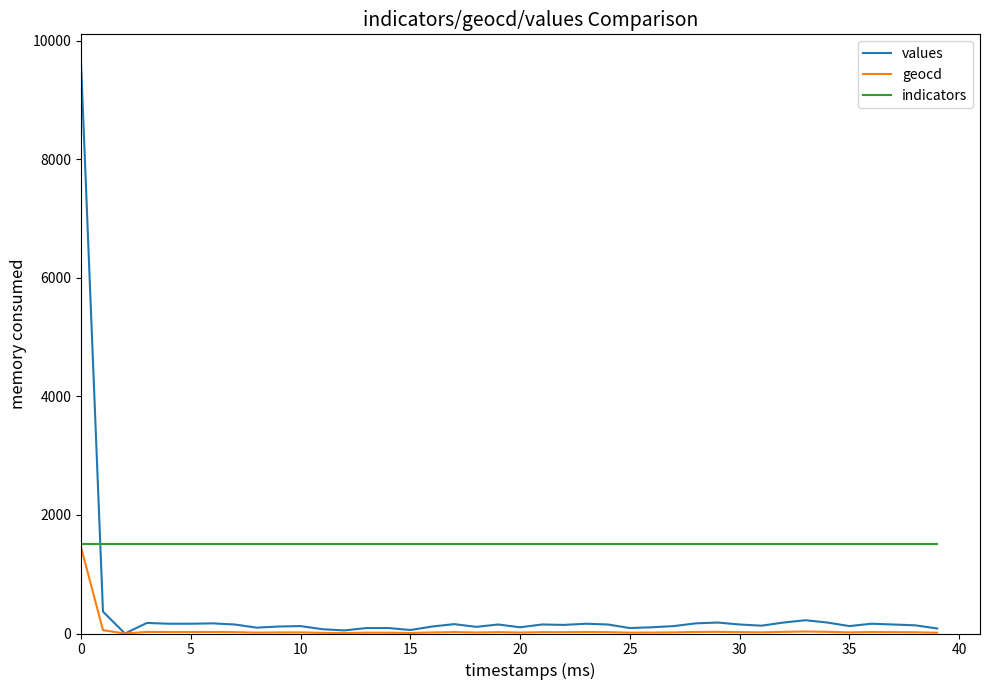

Rank the series by their average value, from lowest to highest.

geocd, values, indicators